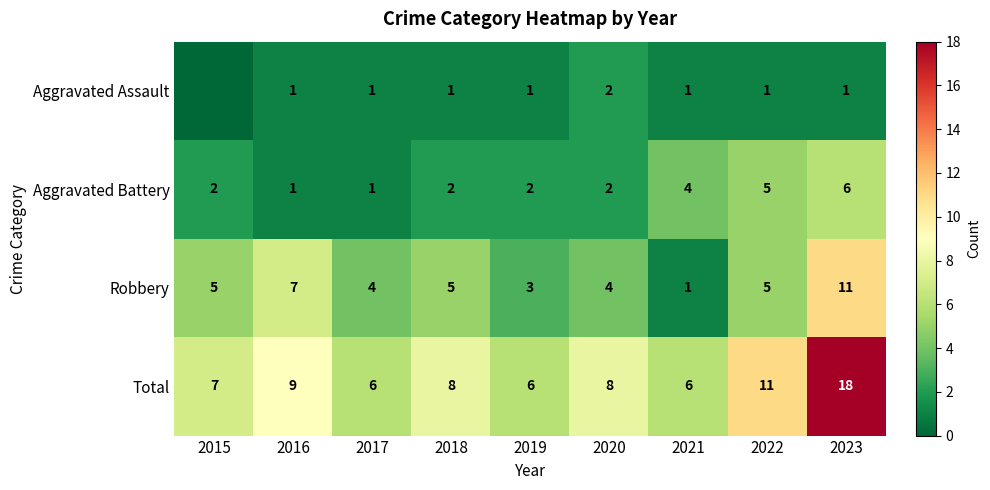

Is the value of Aggravated Assault at 2020 greater than the value of Robbery at 2017?

No